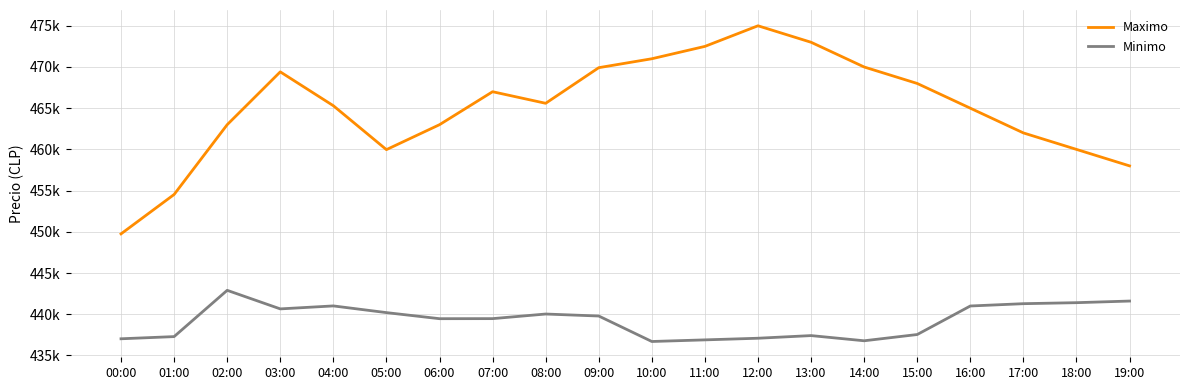

True or false: Maximo and Minimo intersect in this chart.

False